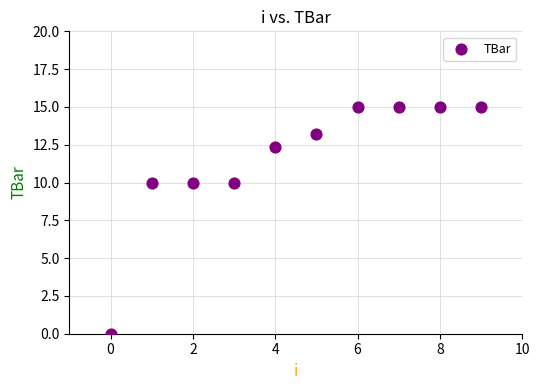

What is the range of Y values (max minus min)?

15.0